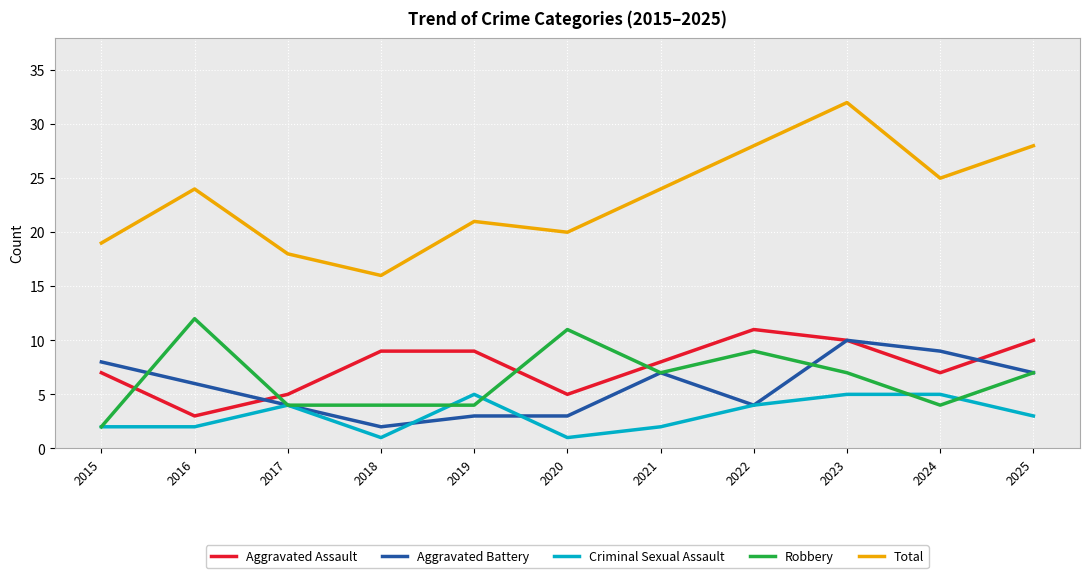

List the series in order of their peak value, lowest first.

Criminal Sexual Assault, Aggravated Battery, Aggravated Assault, Robbery, Total